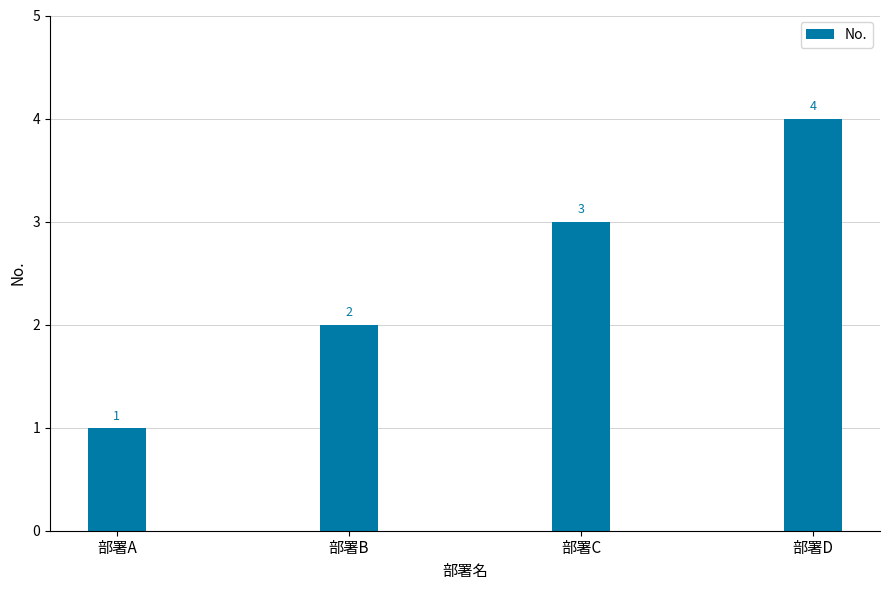

What is the change in value from 部署B to 部署C?

+1